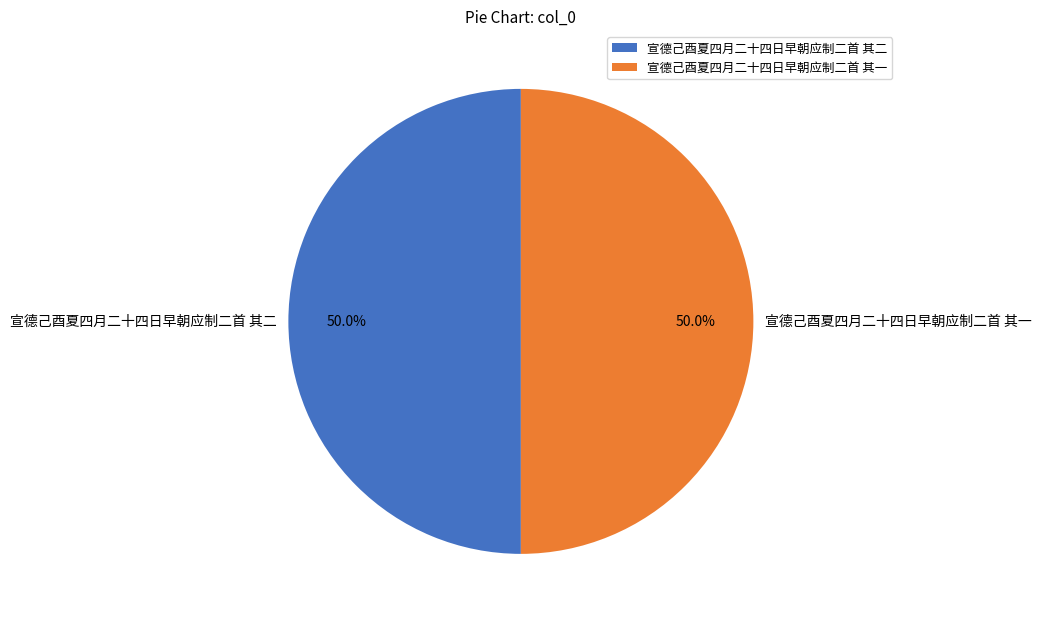

What portion of the pie excludes 宣德己酉夏四月二十四日早朝应制二首 其二?

50.0%